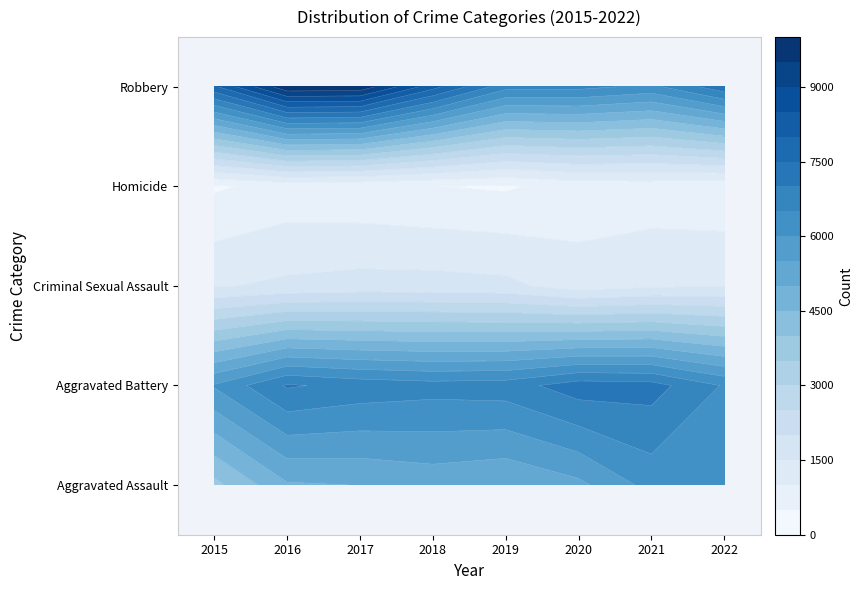

Is it true that Homicide equals 430 at 2015?

True